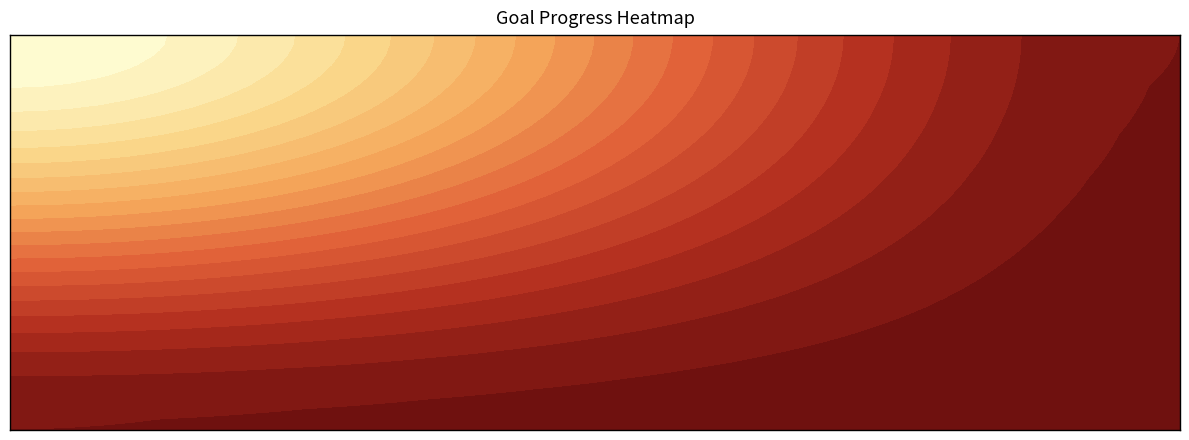

Is it true that G2 equals -0.4 at Read?

False